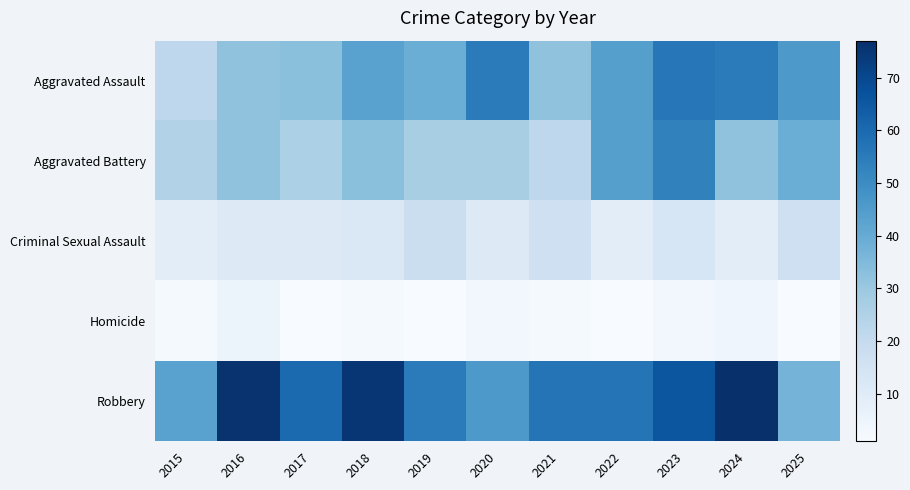

Between 2018 and 2017, which is larger?

2018